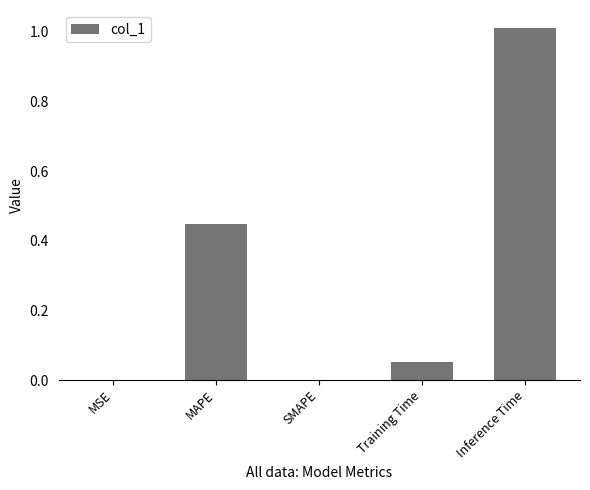

What is the sum of all values?

1.5